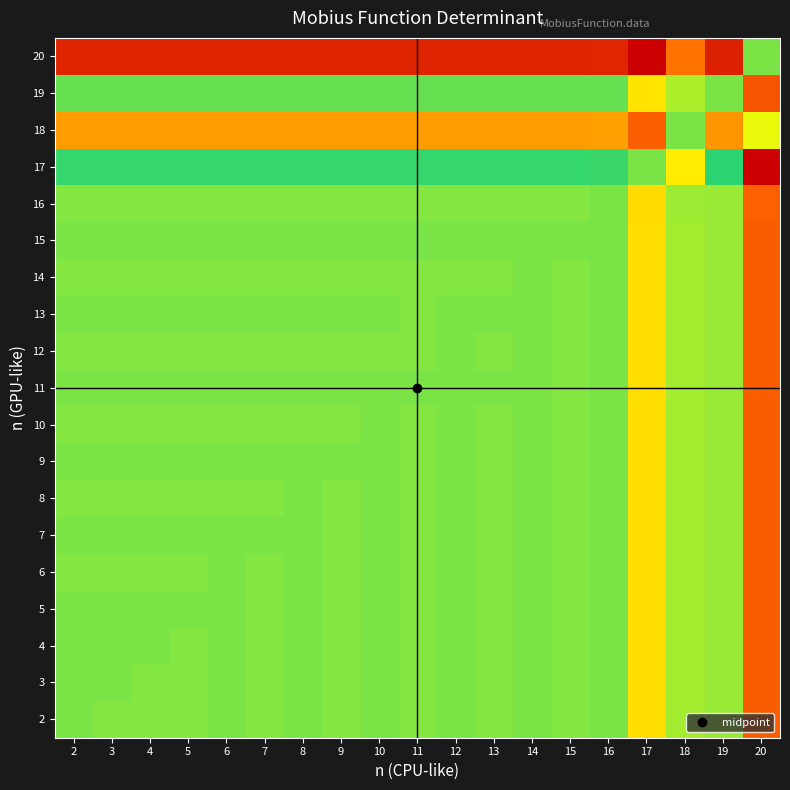

At how many categories does at least one series exceed 0?

18